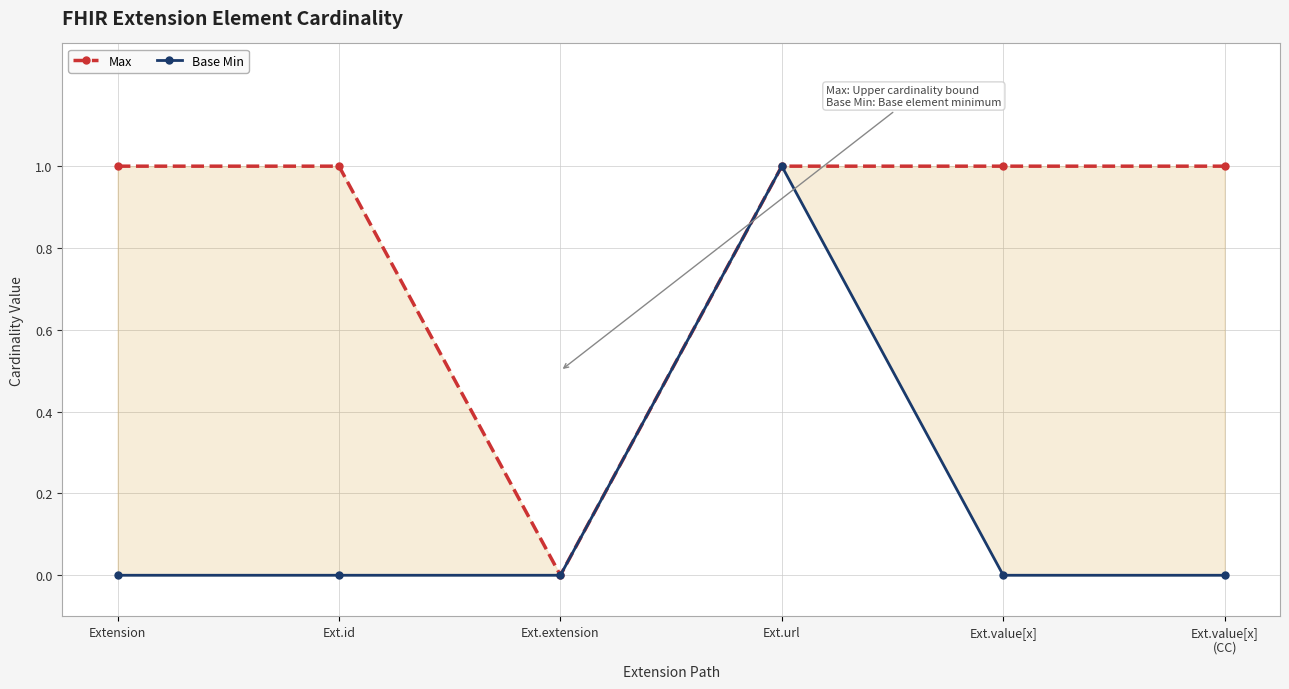

How many values in Max are above zero?

5